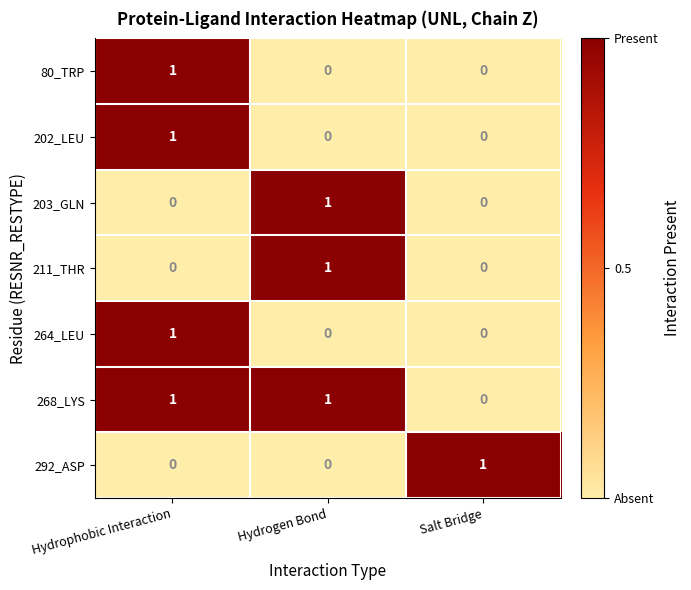

Reading left to right, extract all data points from this chart.

80_TRP: Hydrophobic Interaction=1	Hydrogen Bond=0	Salt Bridge=0
202_LEU: Hydrophobic Interaction=1	Hydrogen Bond=0	Salt Bridge=0
203_GLN: Hydrophobic Interaction=0	Hydrogen Bond=1	Salt Bridge=0
211_THR: Hydrophobic Interaction=0	Hydrogen Bond=1	Salt Bridge=0
264_LEU: Hydrophobic Interaction=1	Hydrogen Bond=0	Salt Bridge=0
268_LYS: Hydrophobic Interaction=1	Hydrogen Bond=1	Salt Bridge=0
292_ASP: Hydrophobic Interaction=0	Hydrogen Bond=0	Salt Bridge=1